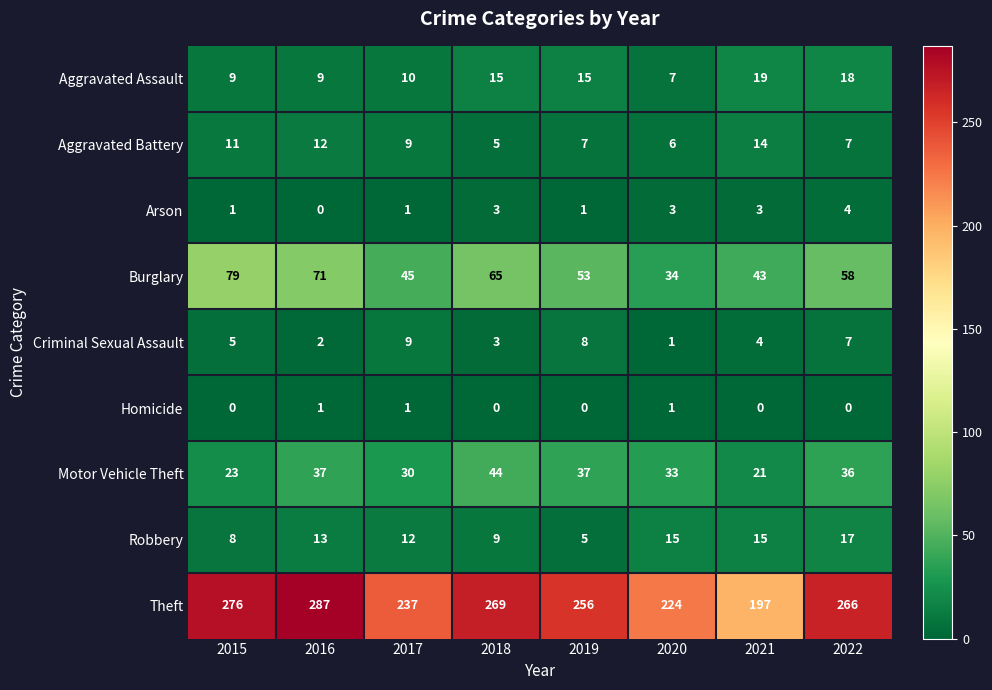

What is the total value across all series at 2016?

432